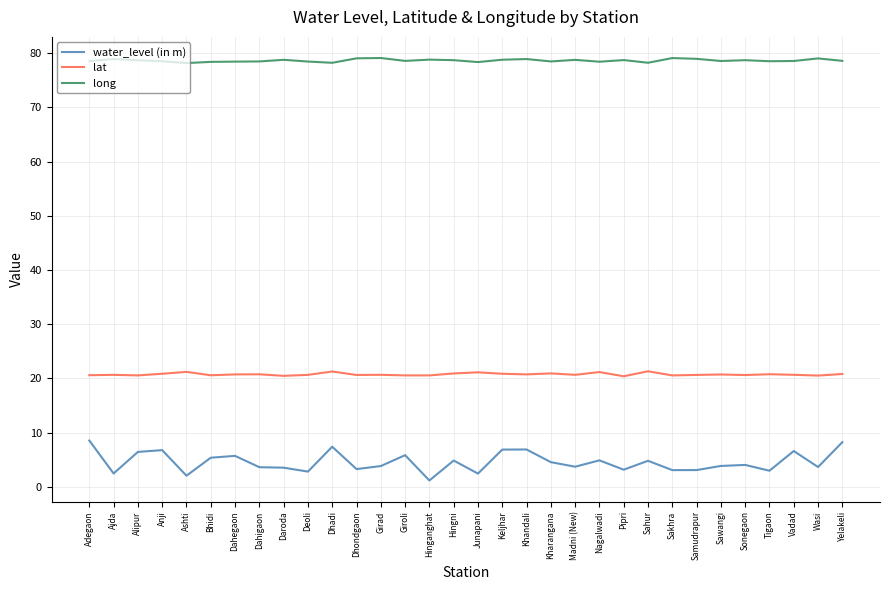

What is the difference between the lat values at Nagalwadi and Girad?

0.5